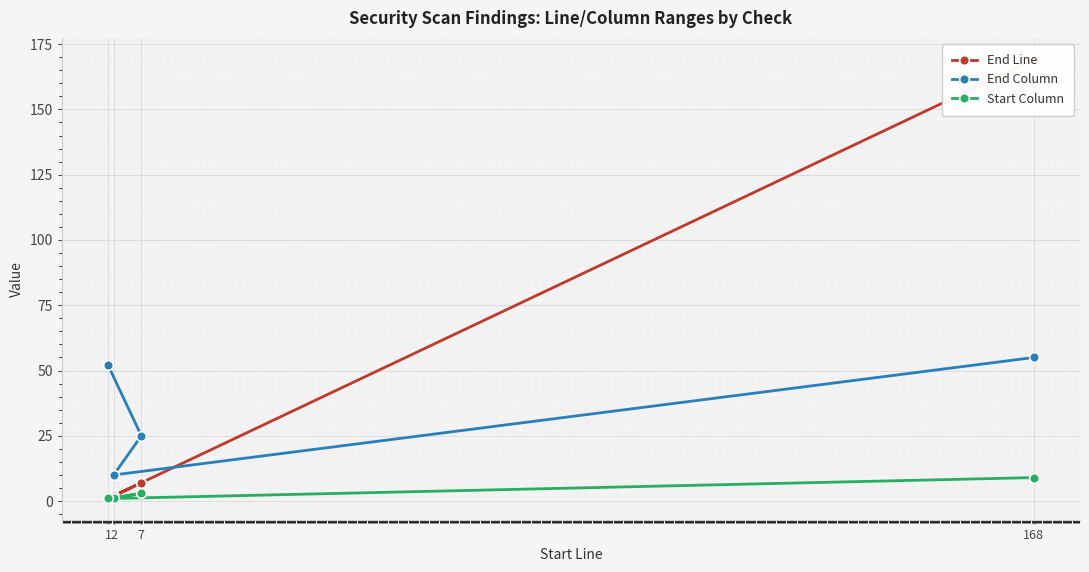

True or false: End Column has more than 2 interior local peaks.

False